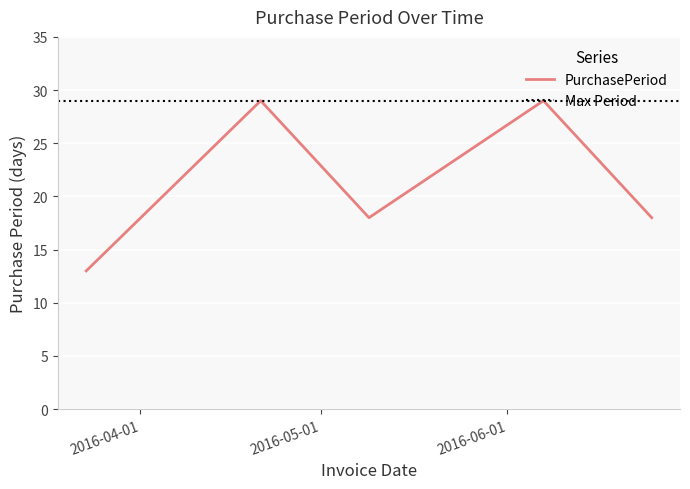

How many values are between 18 and 29?

4